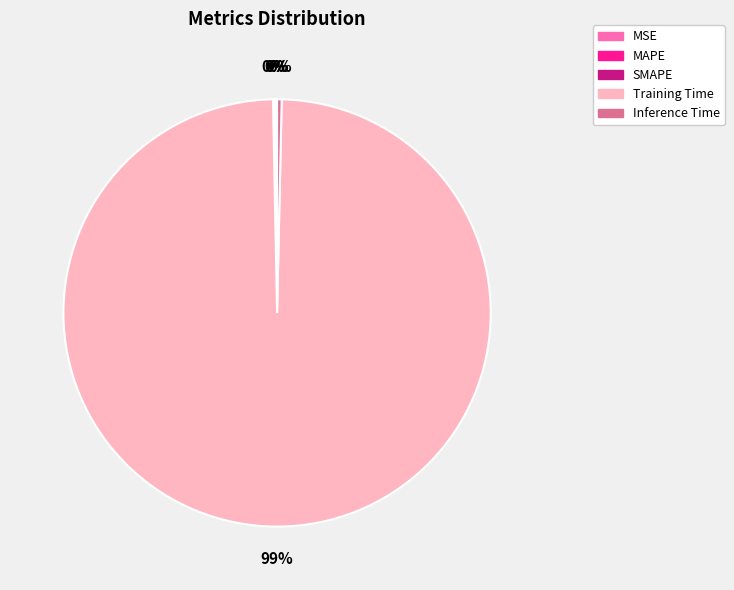

Is there any slice that represents more than half of the pie?

Yes